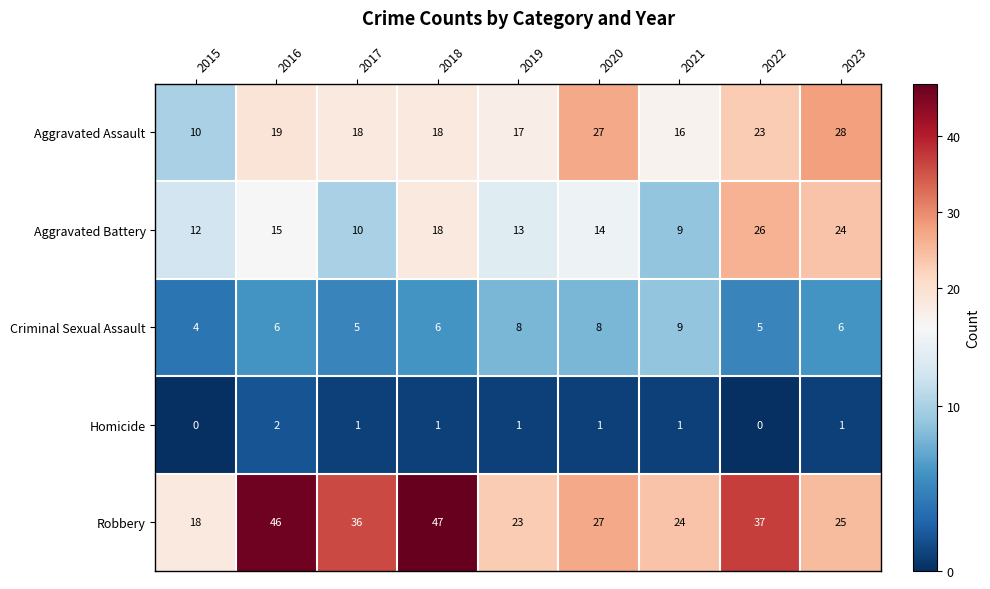

At which category is the sum across all series the highest?

2022